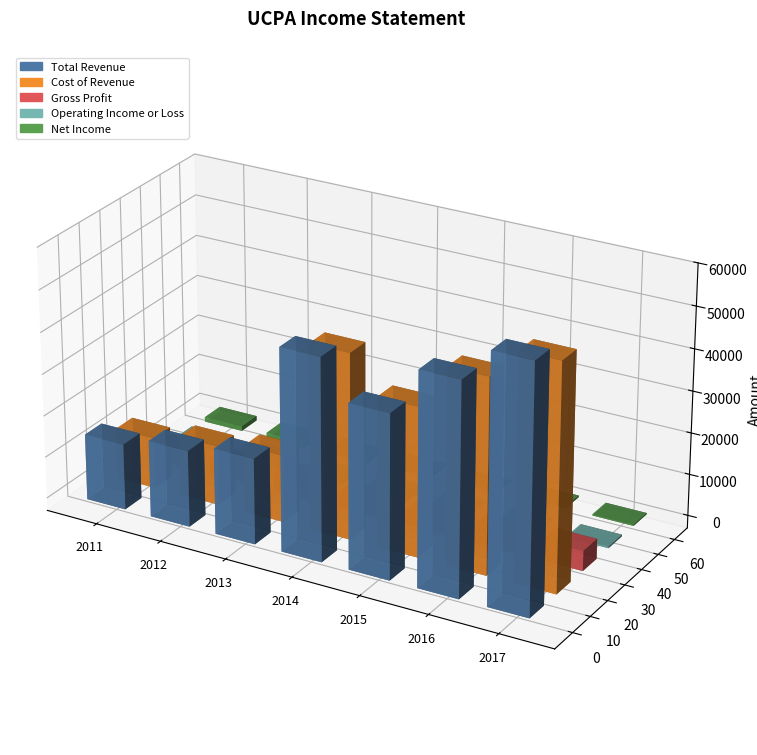

Rank the series at 2012 from lowest to highest value.

Operating Income or Loss, Net Income, Gross Profit, Cost of Revenue, Total Revenue